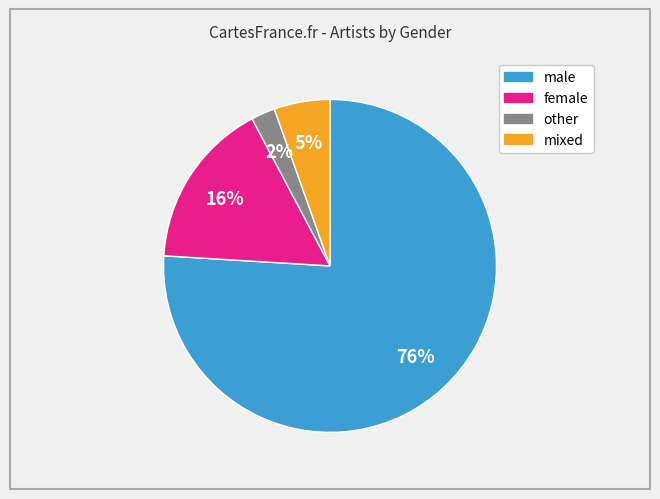

To the nearest percent, what portion does female represent?

16%